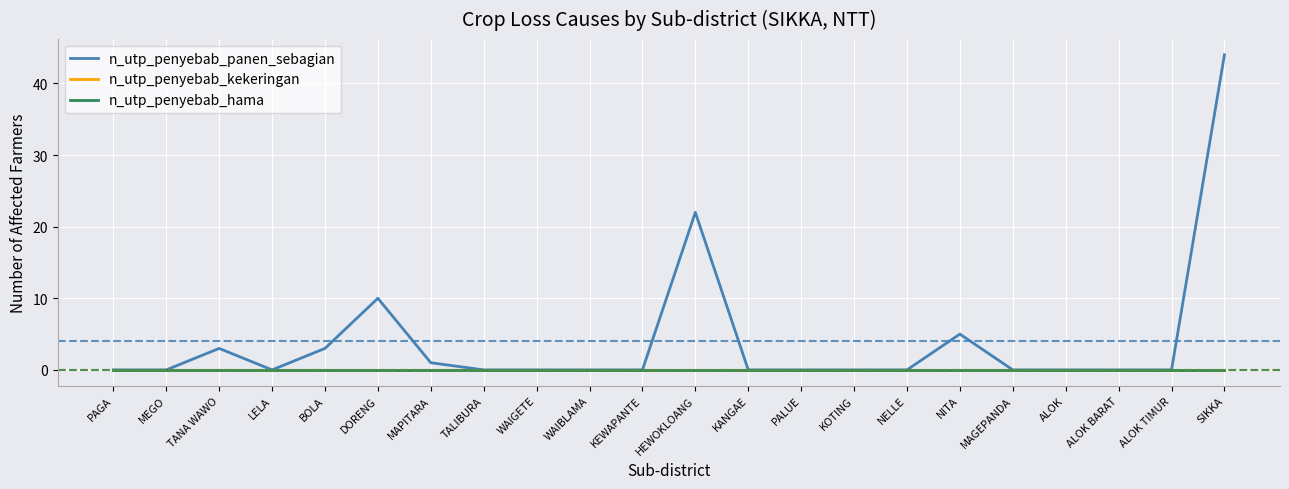

True or false: n_utp_penyebab_hama has more than 1 points higher than both neighbors.

False